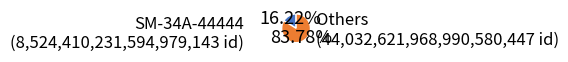

To the nearest percent, what is the difference between the largest and smallest slice percentages?

68%